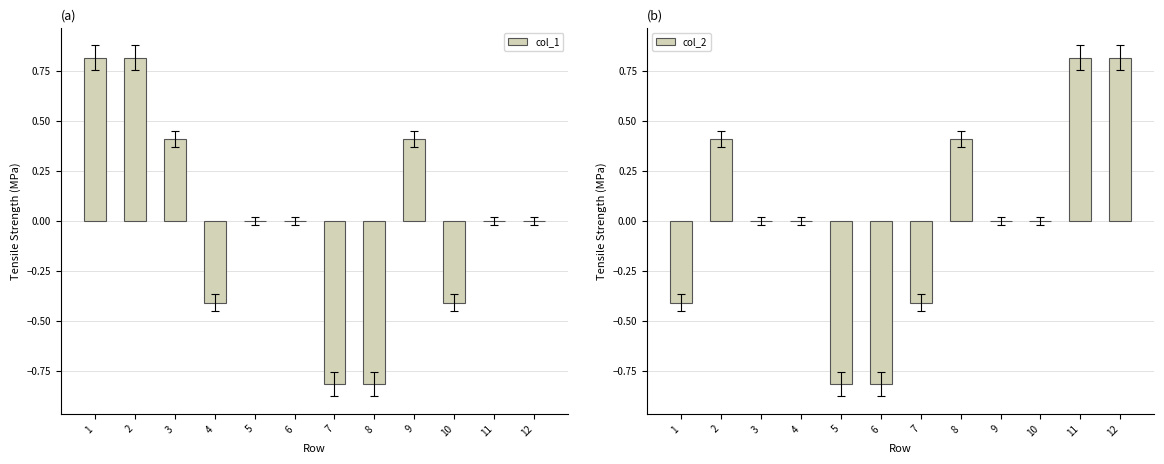

What is the sum of the col_2 values at 9 and 8?

0.4